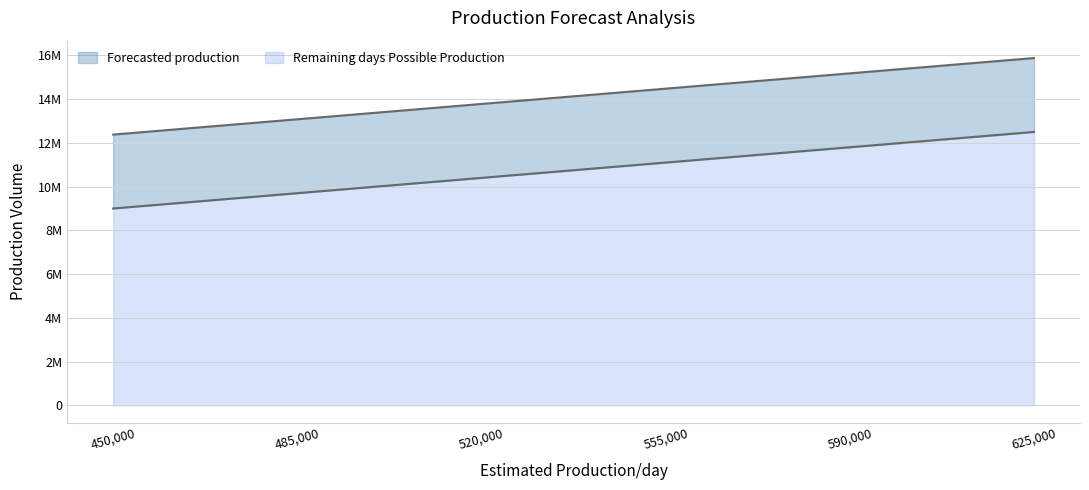

True or false: Remaining days Possible Production and Forecasted production cross at least once.

False